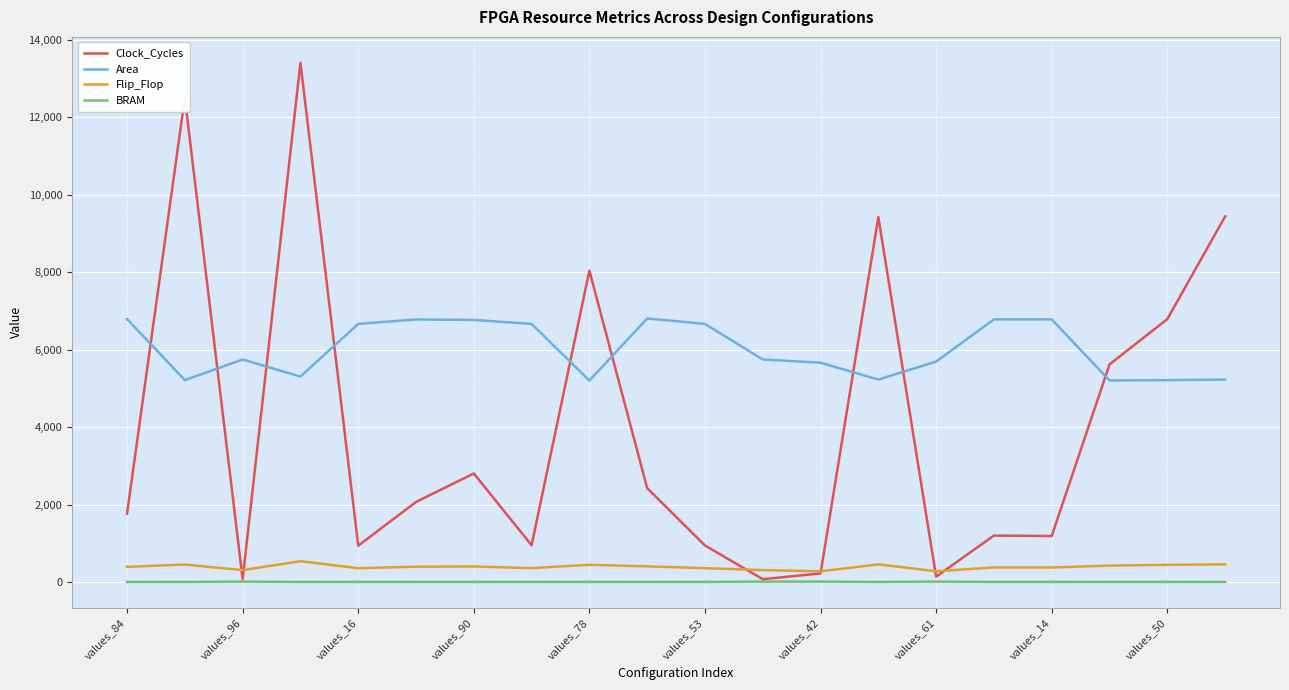

How many intersections are there between Clock_Cycles and Area?

9